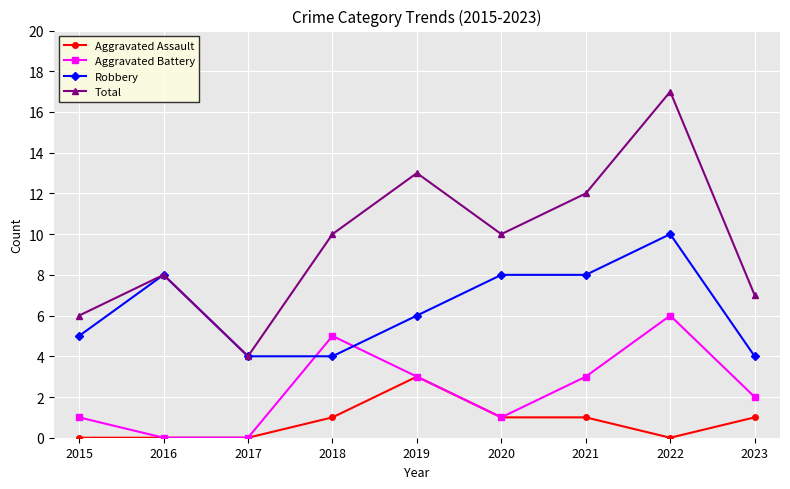

At which category does Total reach its first local valley?

2017